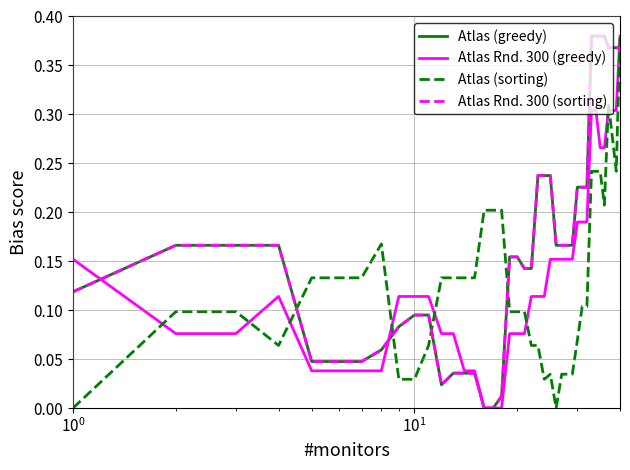

Is this an area chart (filled region under the line)?

No